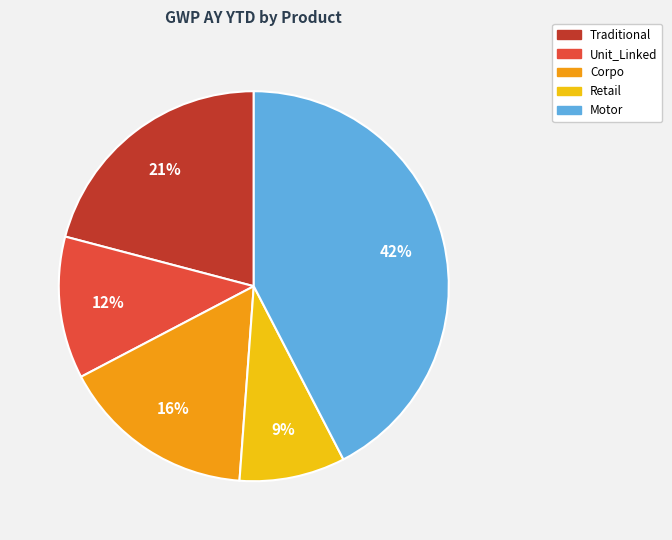

What percentage is the Retail slice, to the nearest percent?

9%